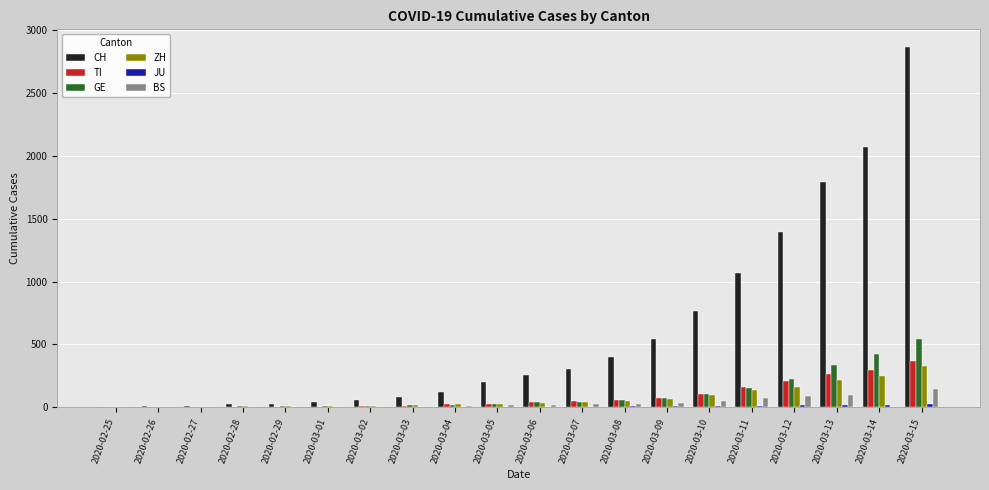

The value of ZH at 2020-02-28 is 6. True or false?

True